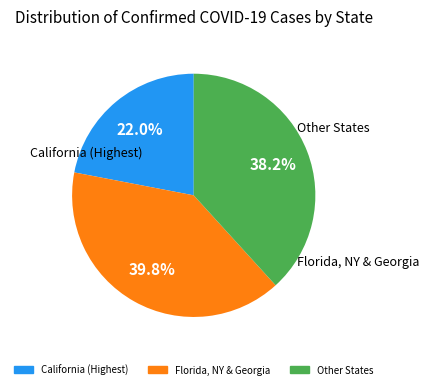

Does any single category account for the majority?

No